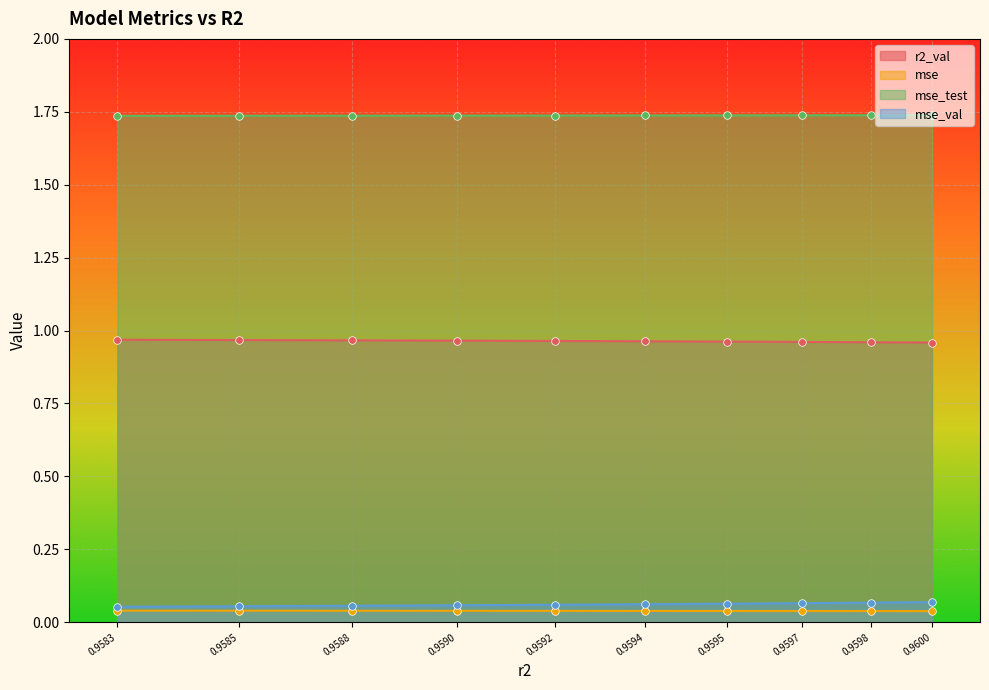

Which series has the largest total across all categories?

mse_test